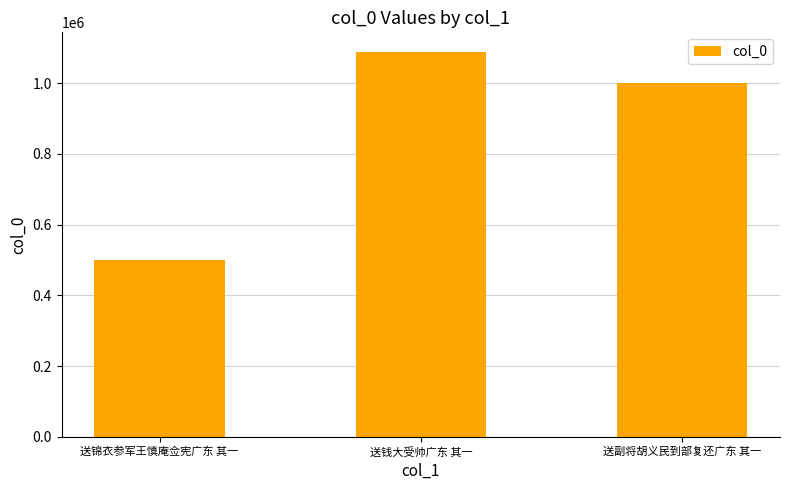

How many data points does each series have?

3